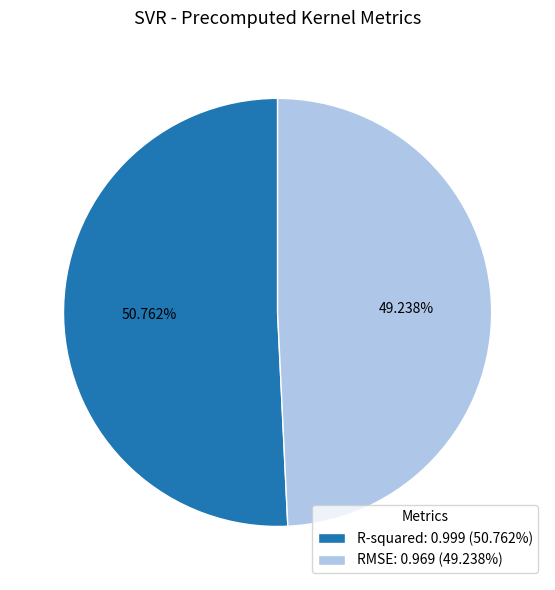

Is it true that RMSE is 49% of the pie?

True